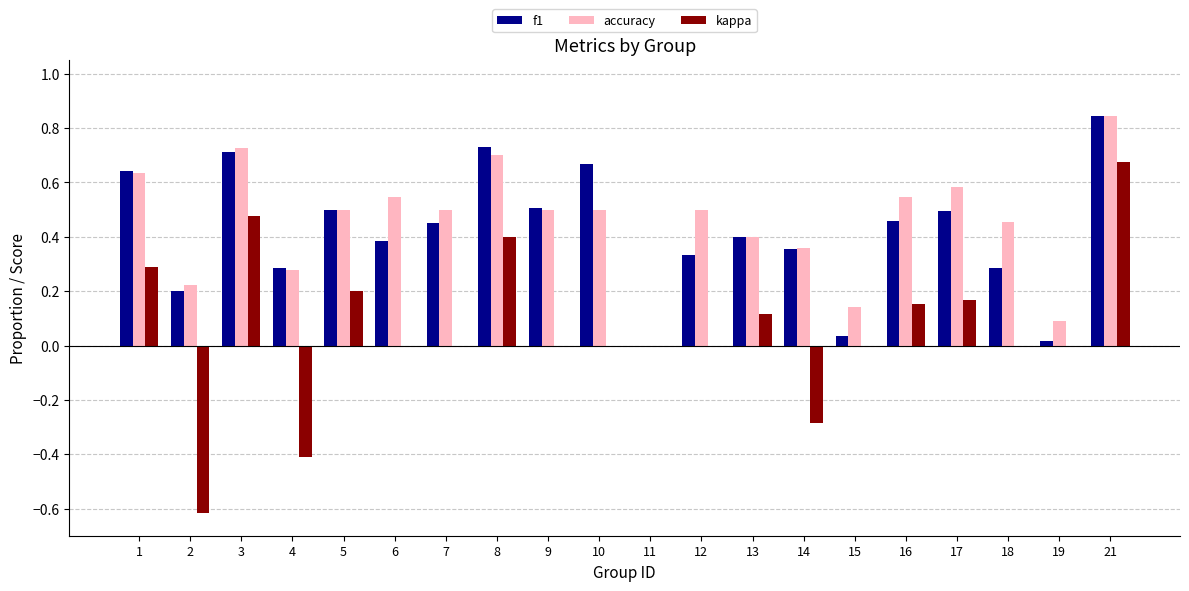

Which category has the highest value across all series?

21